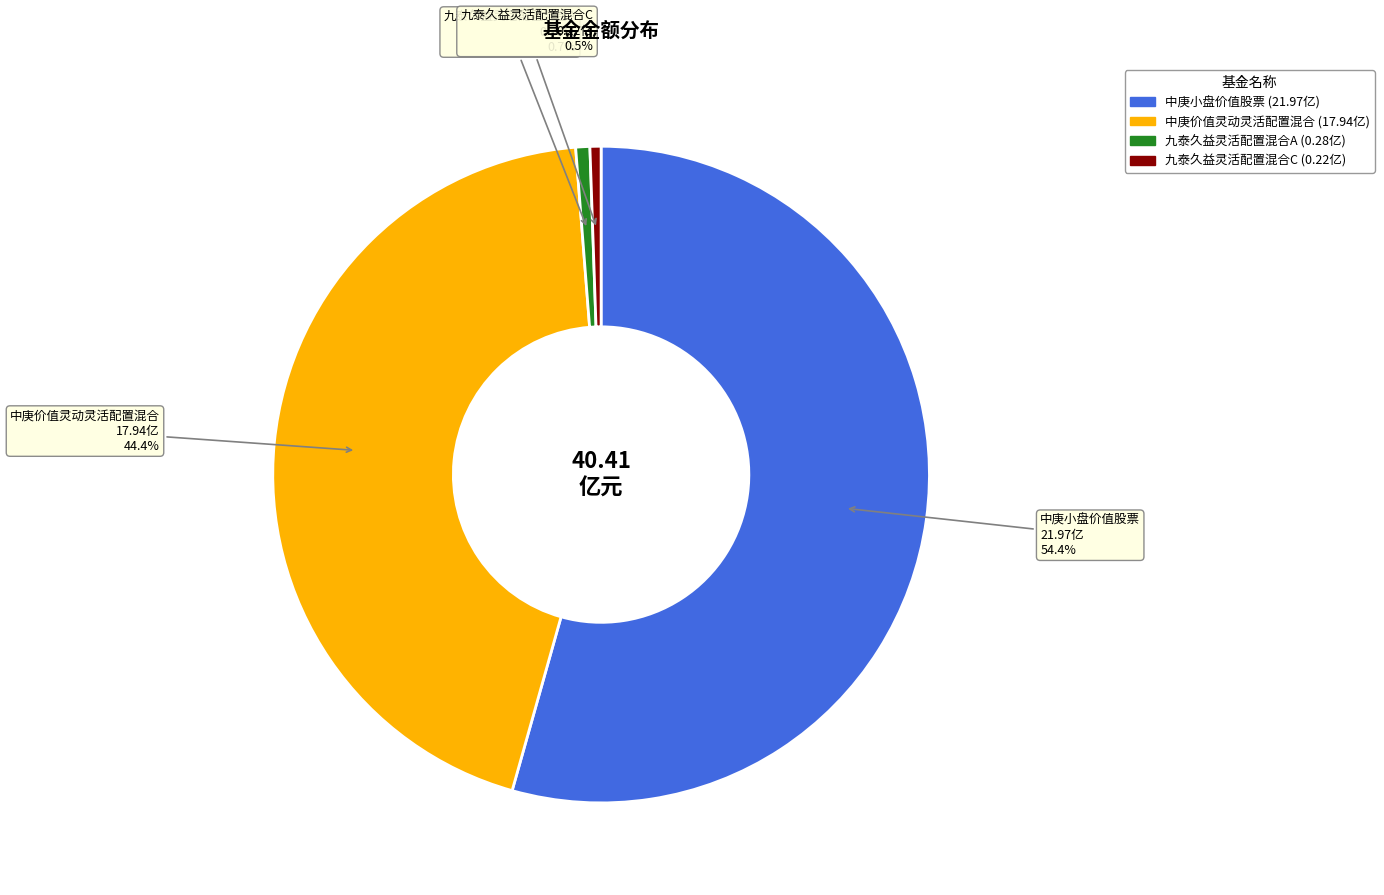

Is it true that 九泰久益灵活配置混合C is 11% of the pie?

False